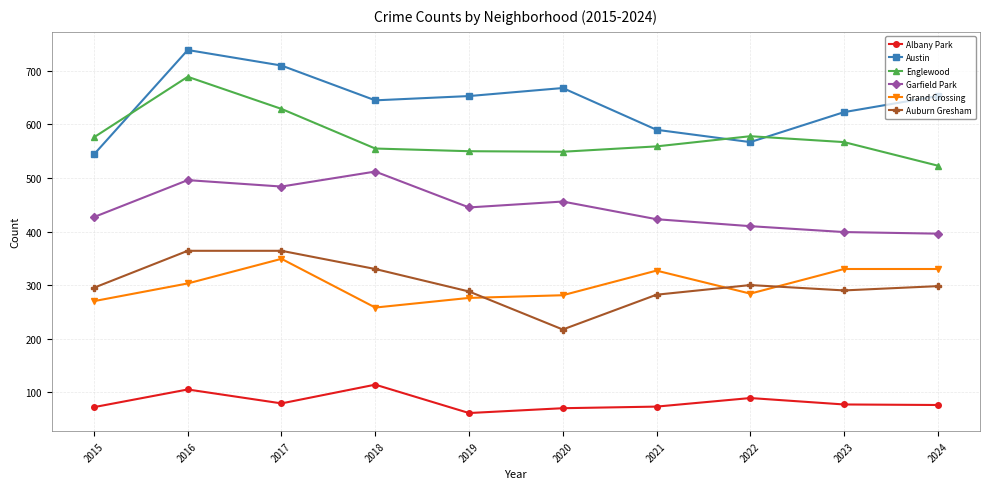

What is the difference between the maximum and minimum values in the Albany Park series?

53